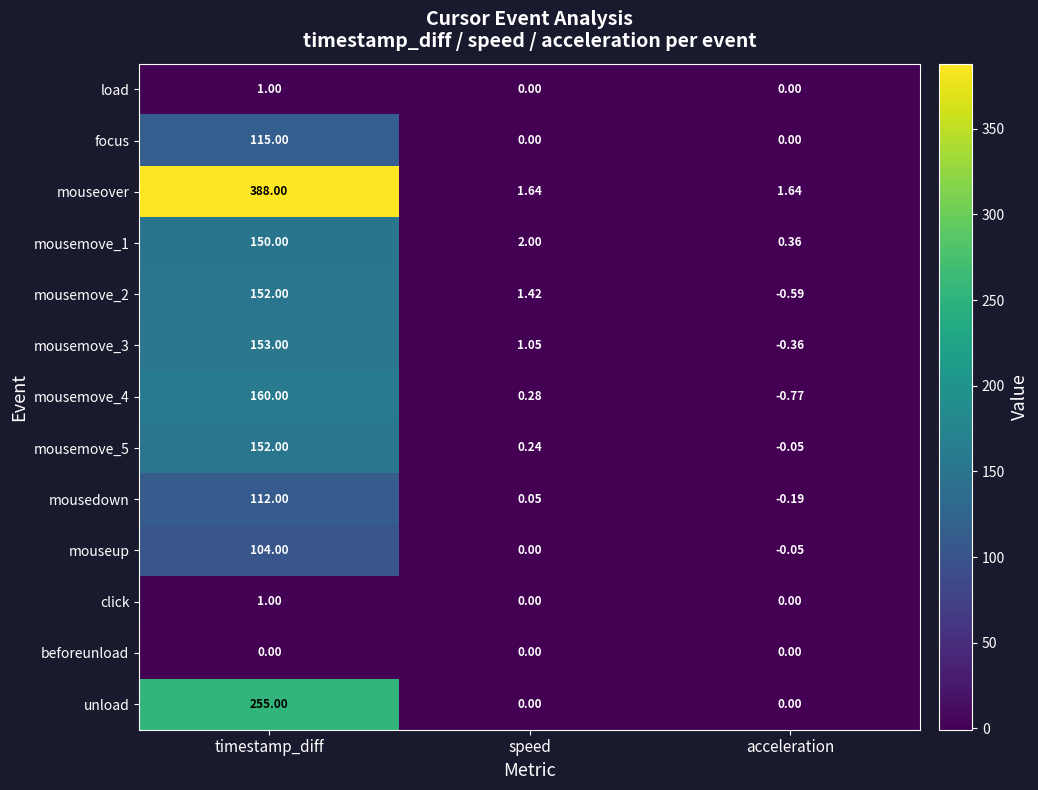

Which series has the largest range (max minus min)?

mouseover